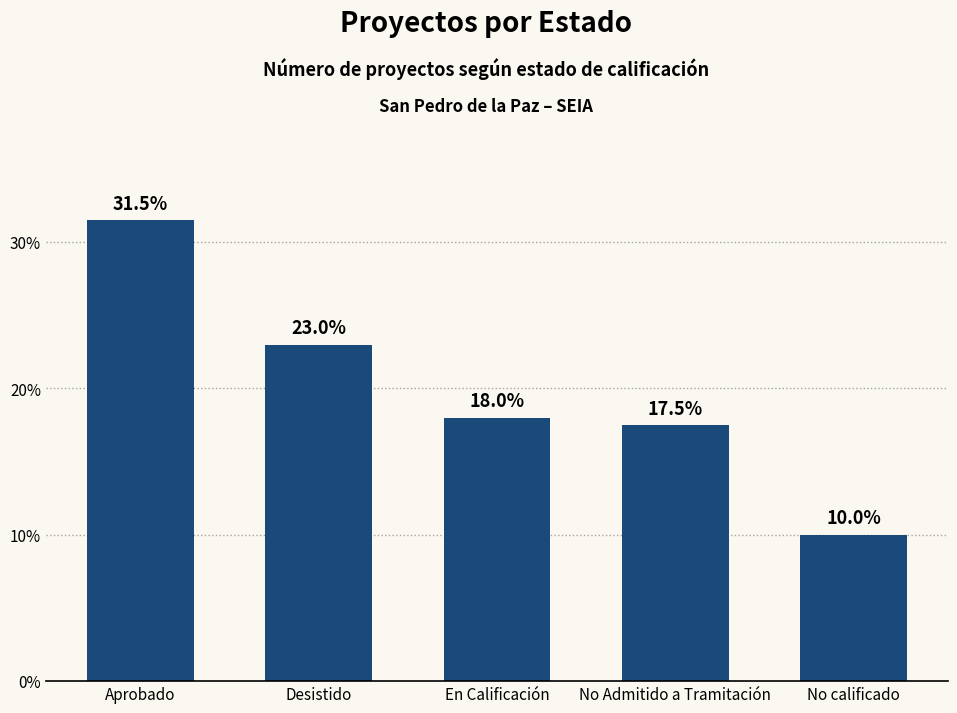

How many data points does each series have?

5